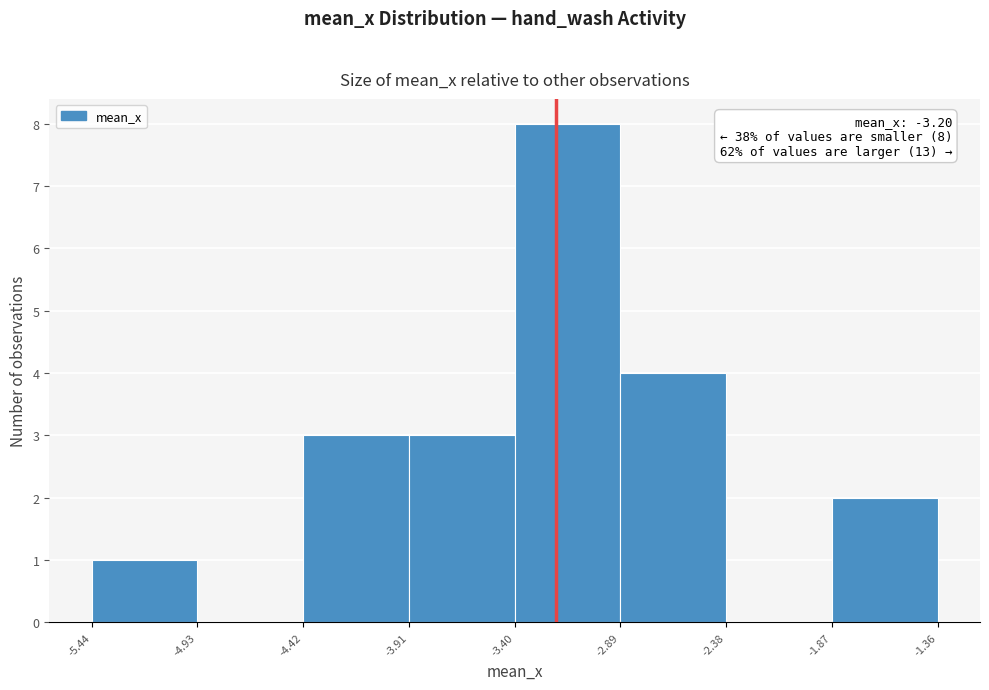

Which range on the x-axis has the tallest bar?

-3.40 to -2.89